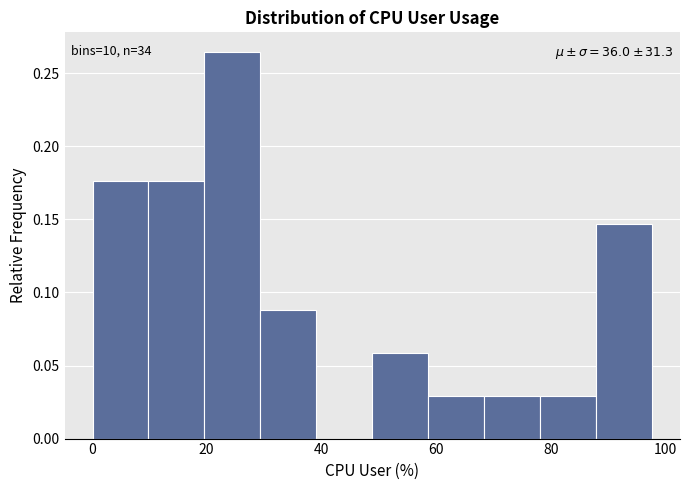

Over which range of the x-axis is the bar tallest?

20 to 30